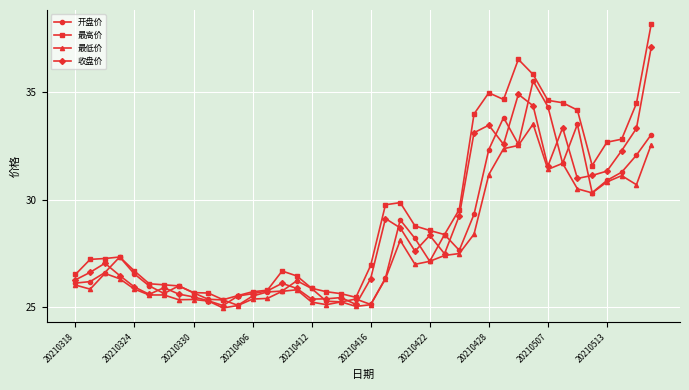

True or false: 最高价 and 最低价 cross at least once.

False